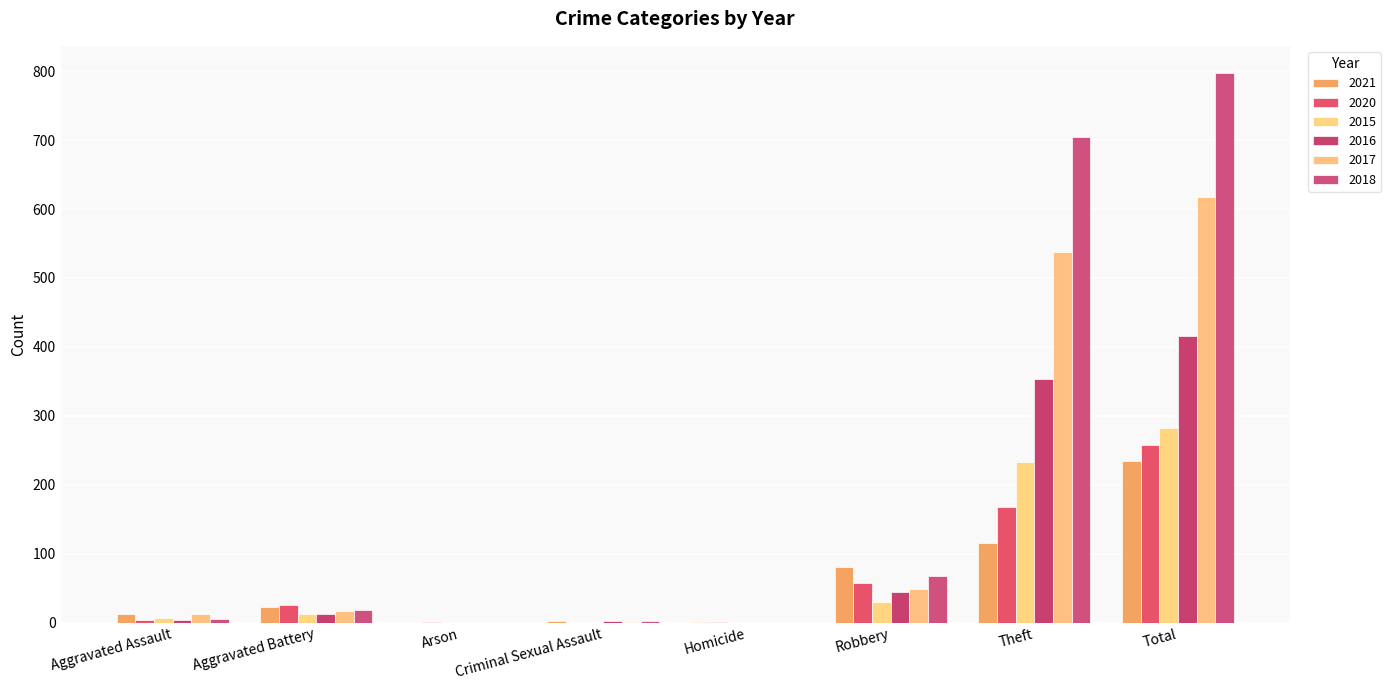

Where is 2017 nearest to the value 308?

Theft